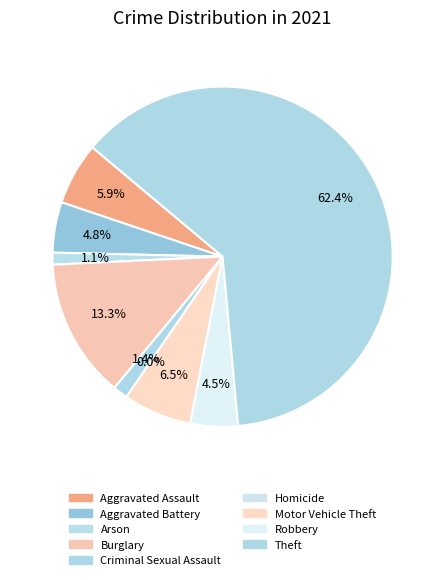

Count the number of slices in the pie.

9